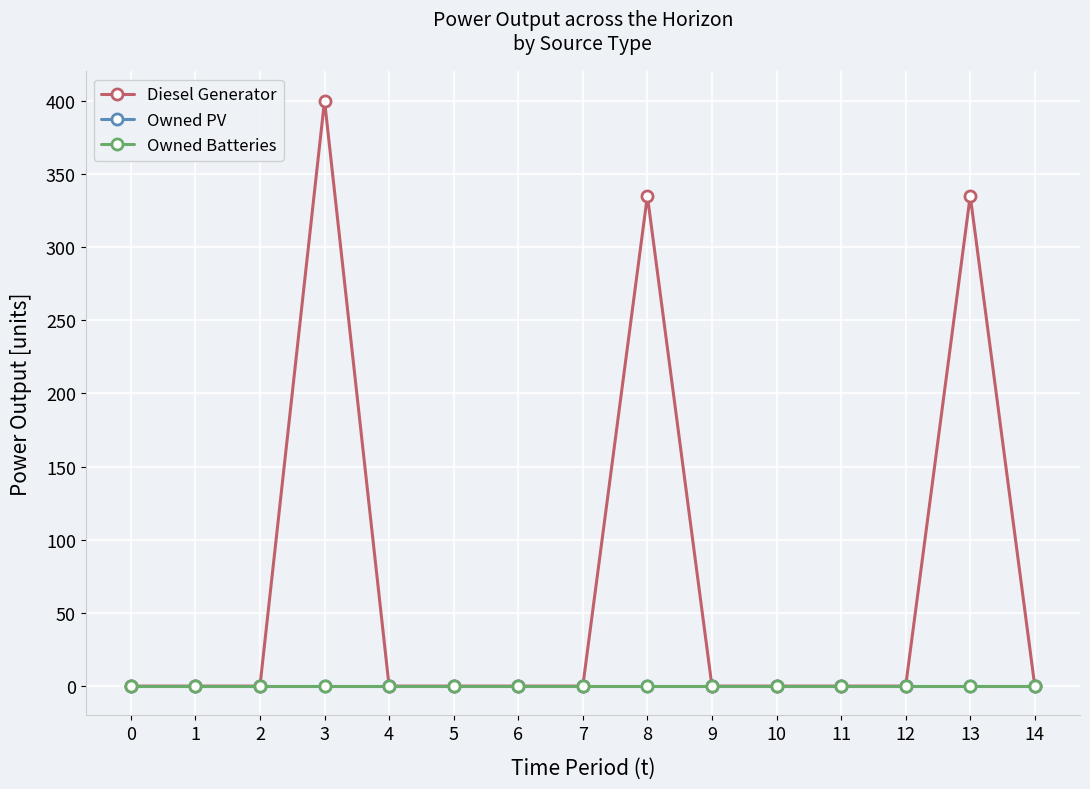

Where is Diesel Generator nearest to the value 200?

8